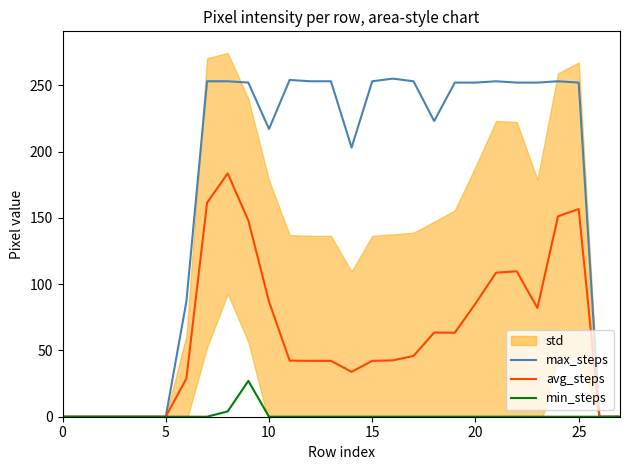

Is this an area chart (filled region under the line)?

No